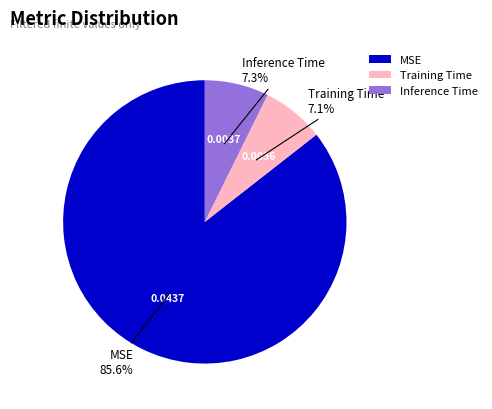

What is the total percentage of Inference Time and Training Time?

14.4%